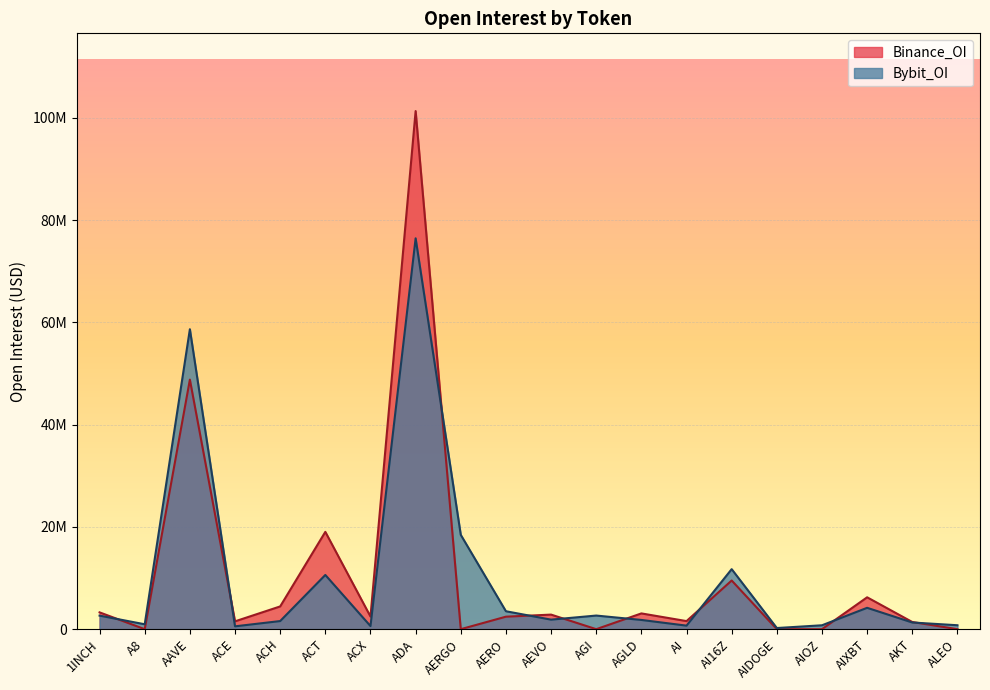

What is the maximum value for Bybit_OI?

76431436